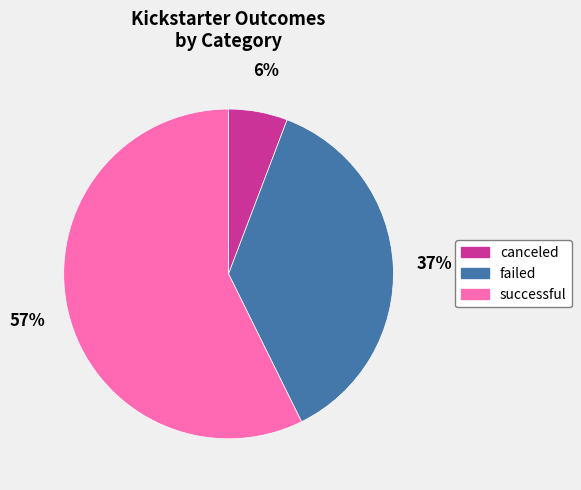

Is it true that canceled is 16% of the pie?

False